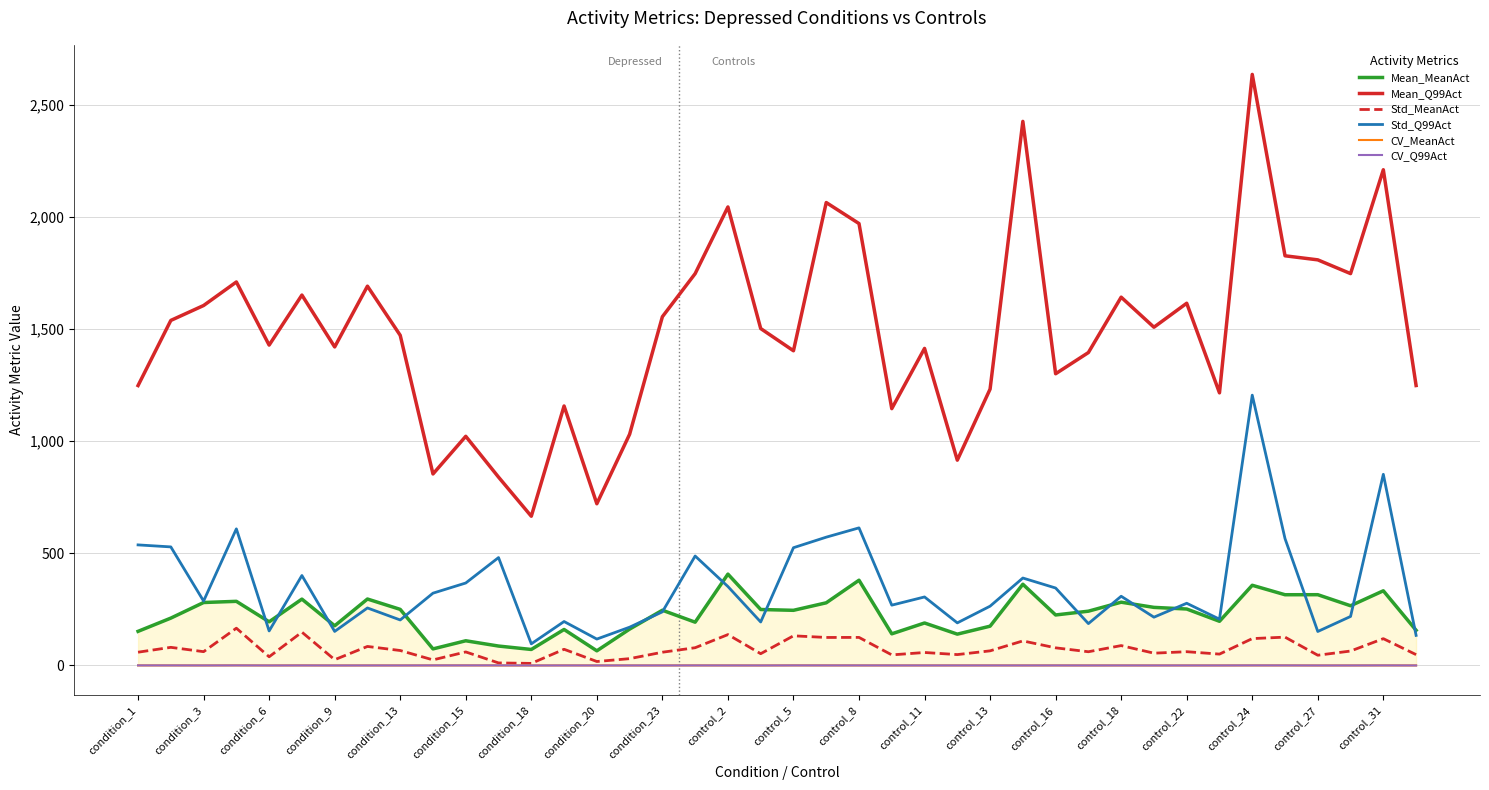

Which series has the largest total across all categories?

Mean_Q99Act